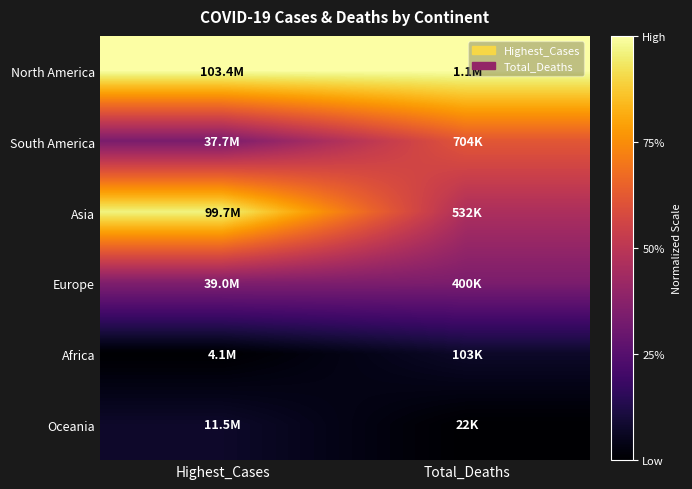

At how many categories does at least one series exceed 0?

2